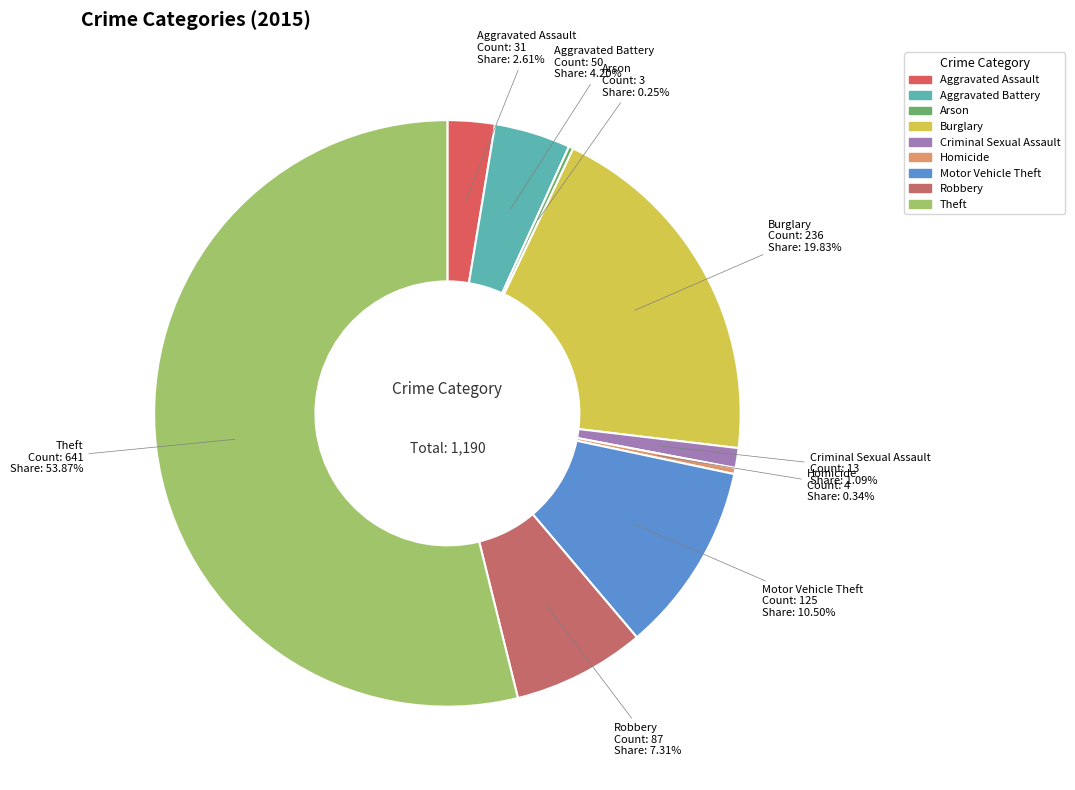

To the nearest percent, what is the average slice percentage?

11%